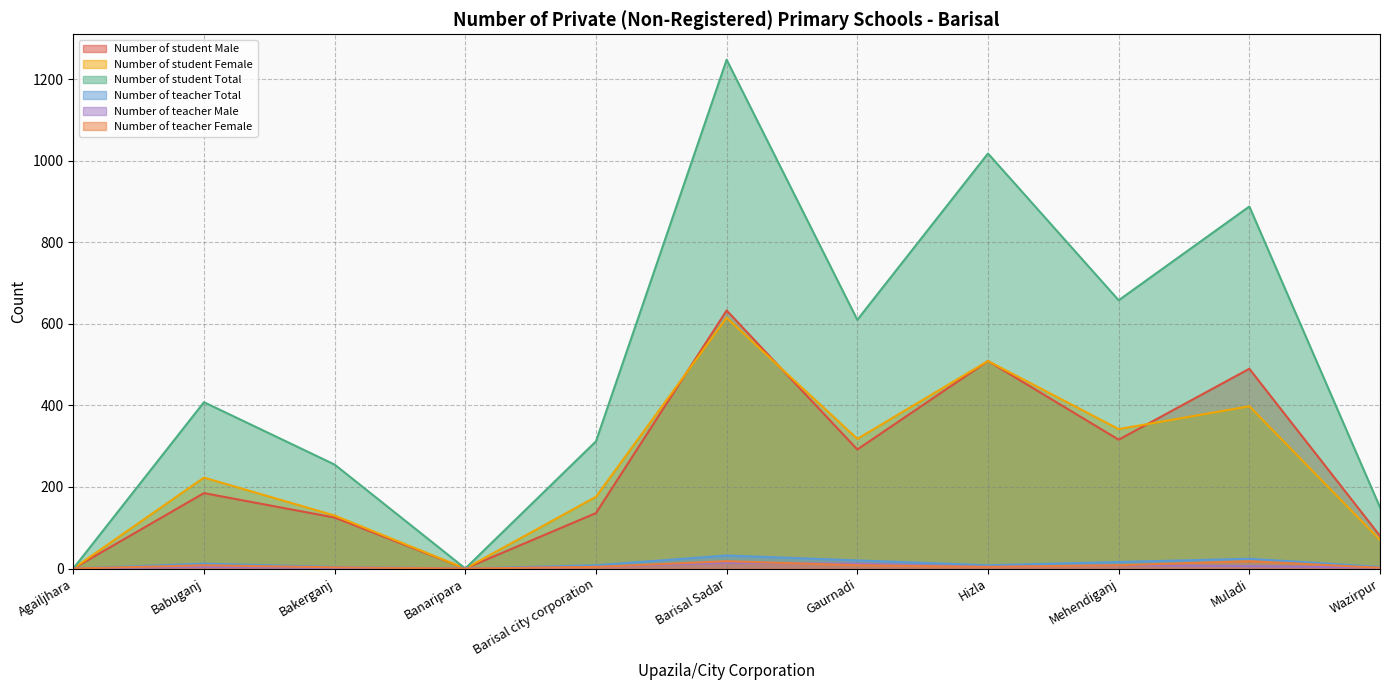

How many interior local valleys does the Number of student Male series have?

3